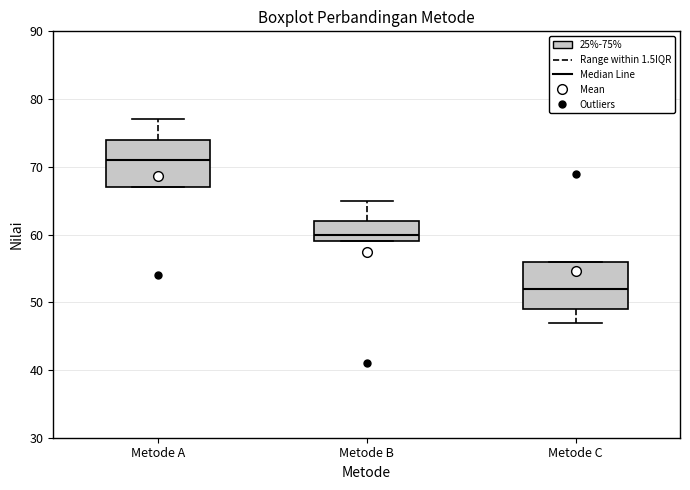

Where is the lower edge of the box for Metode B on the y-axis? The values are not printed on the chart, so give them approximately, as read against the axis.

59